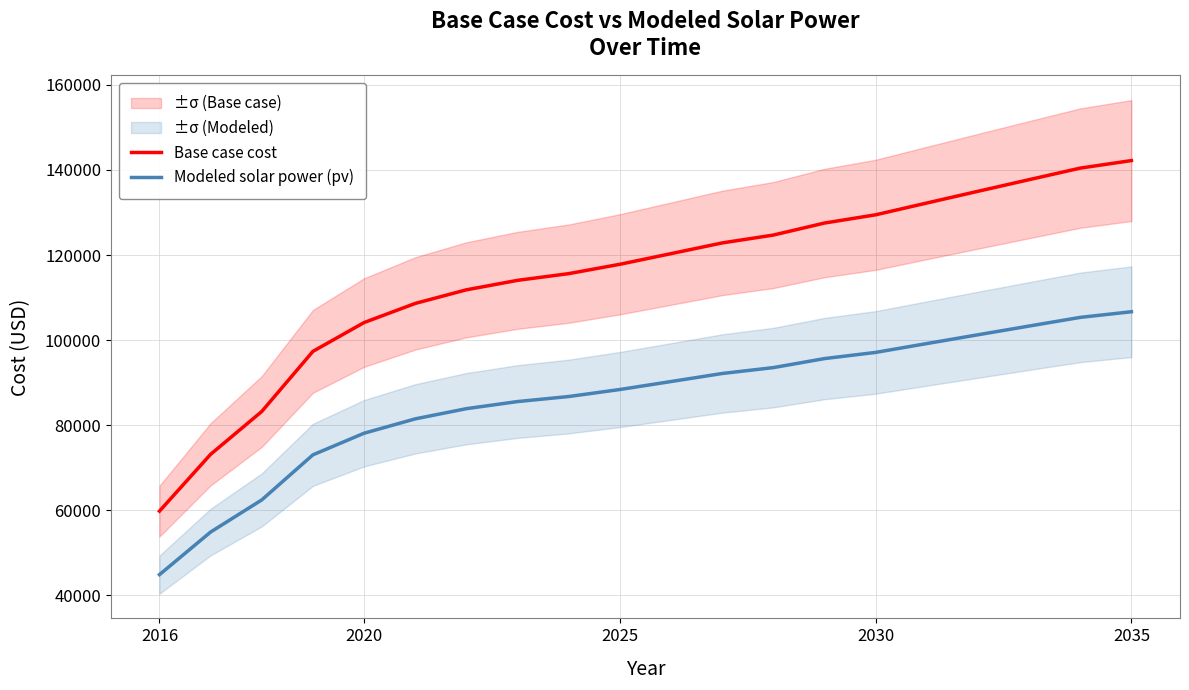

The value of Base case cost at 2020 is 104111.1. True or false?

True